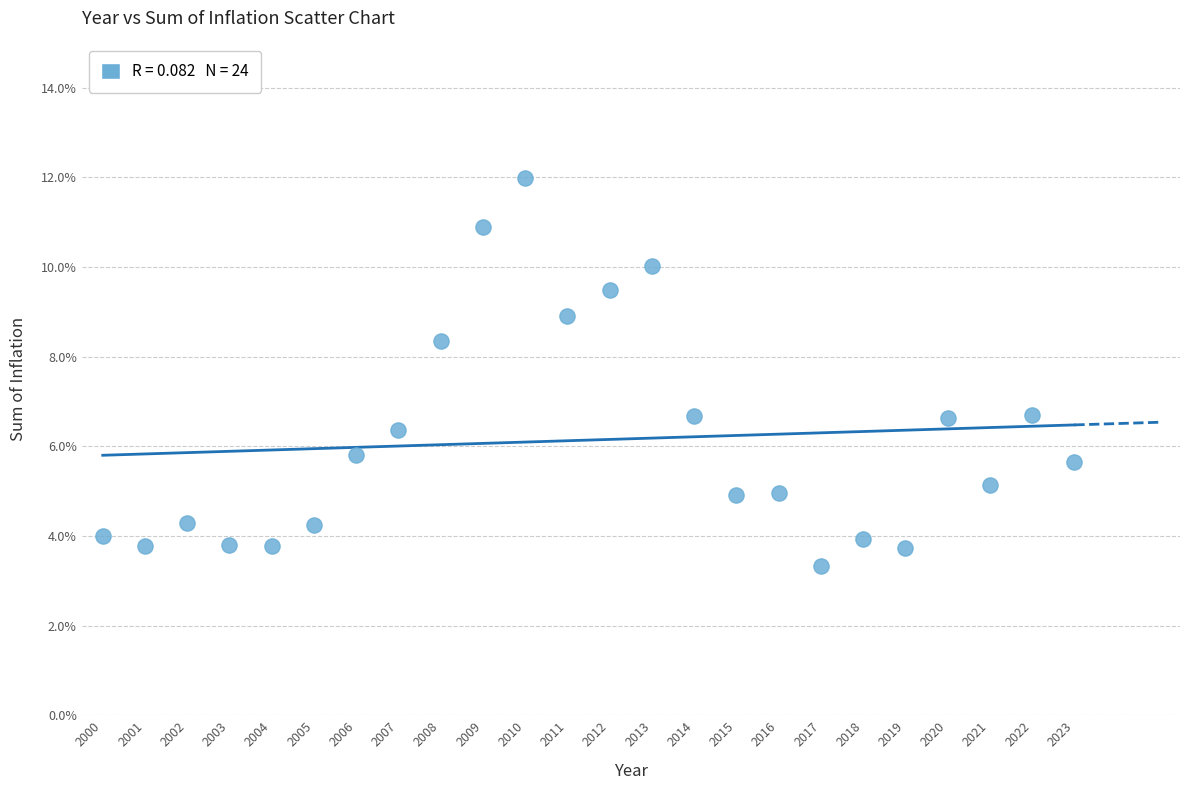

What is the range of X values (max minus min)?

23.0